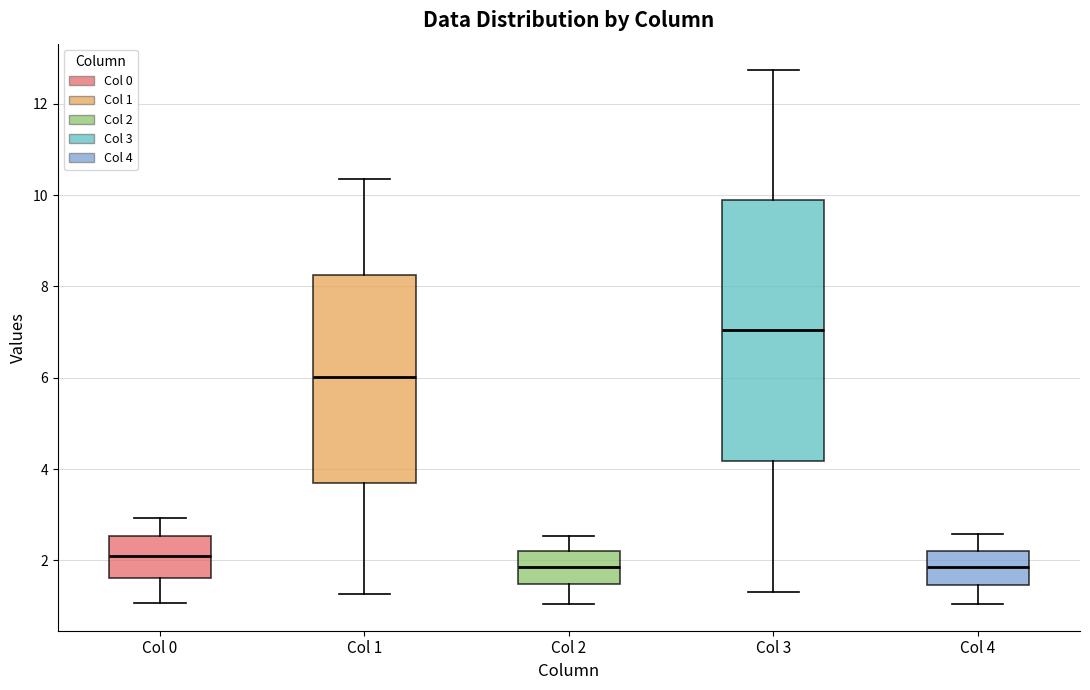

Where is the lower edge of the box for Col 4 on the y-axis? The values are not printed on the chart, so give them approximately, as read against the axis.

1.4